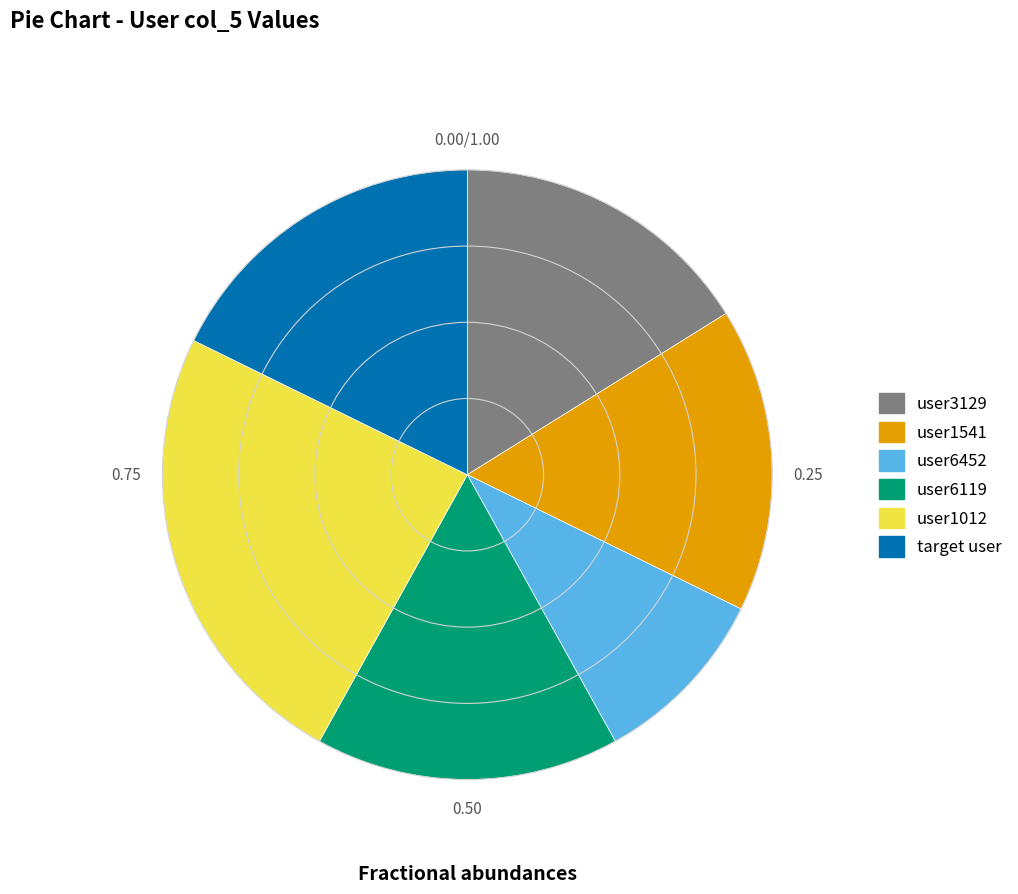

Count the number of slices in the pie.

6